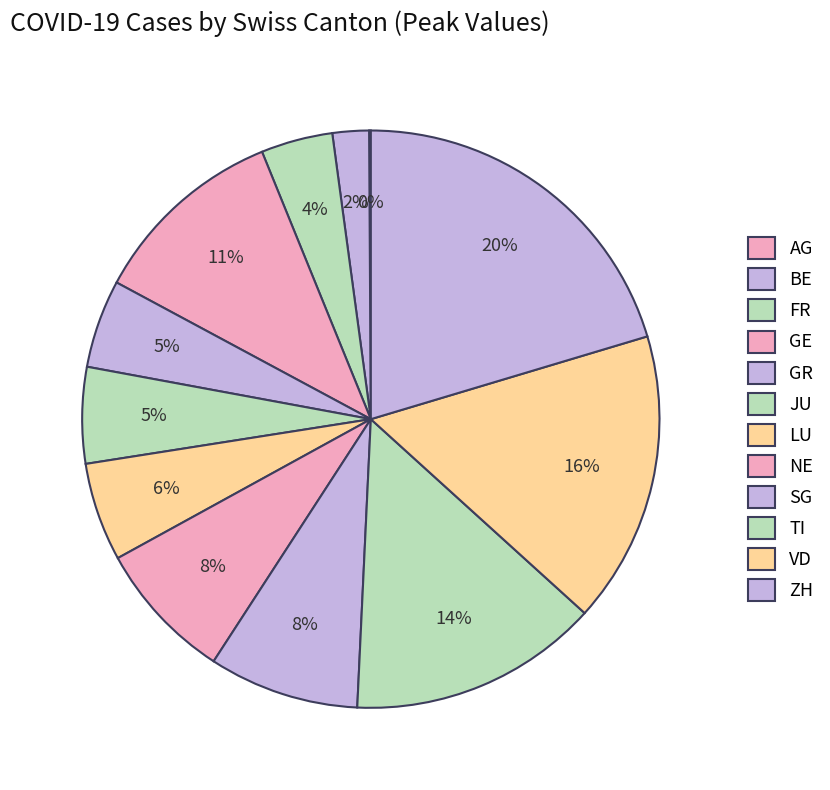

To the nearest percent, what percentage of the pie is VD?

16%